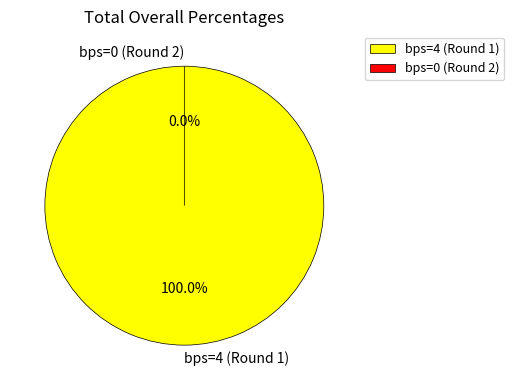

Which category has the biggest portion of the pie?

bps=4 (Round 1)